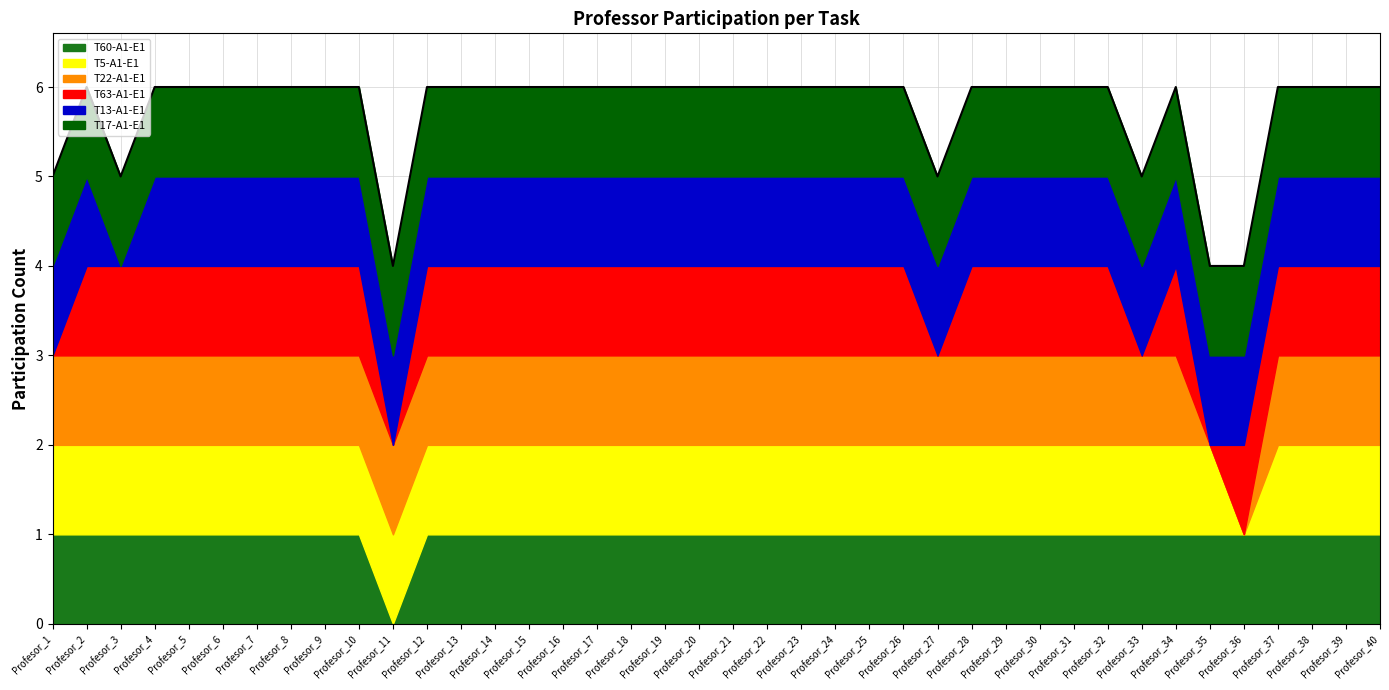

What is the approximate value of T17-A1-E1 at Profesor_33?

1